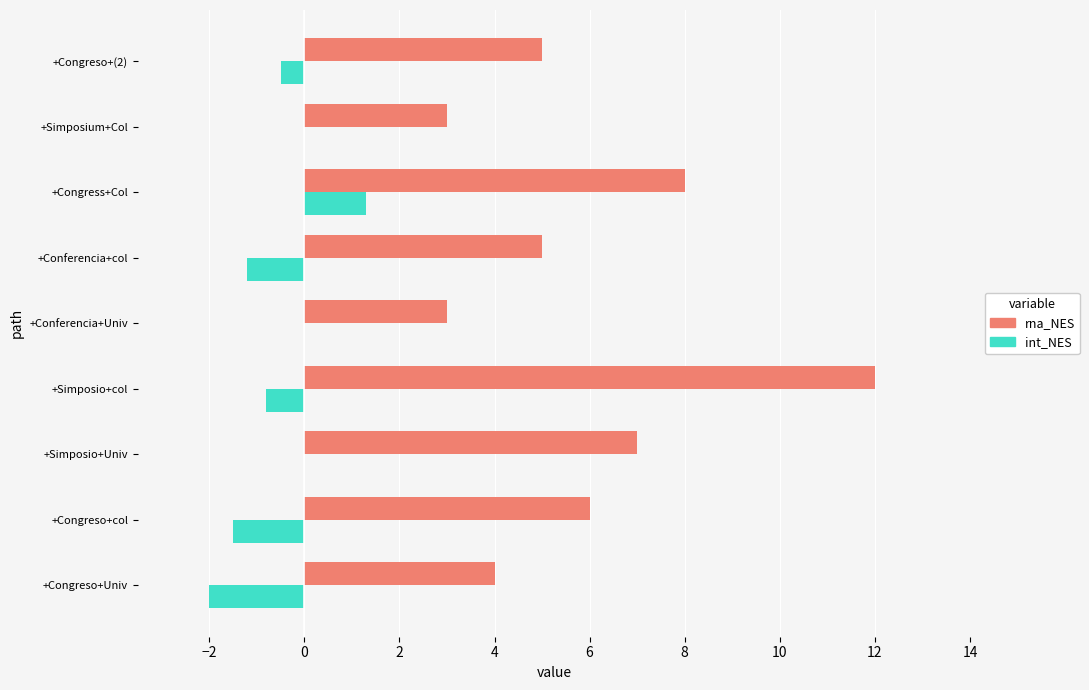

What value does the int_NES series have at +Congreso+col?

-1.5